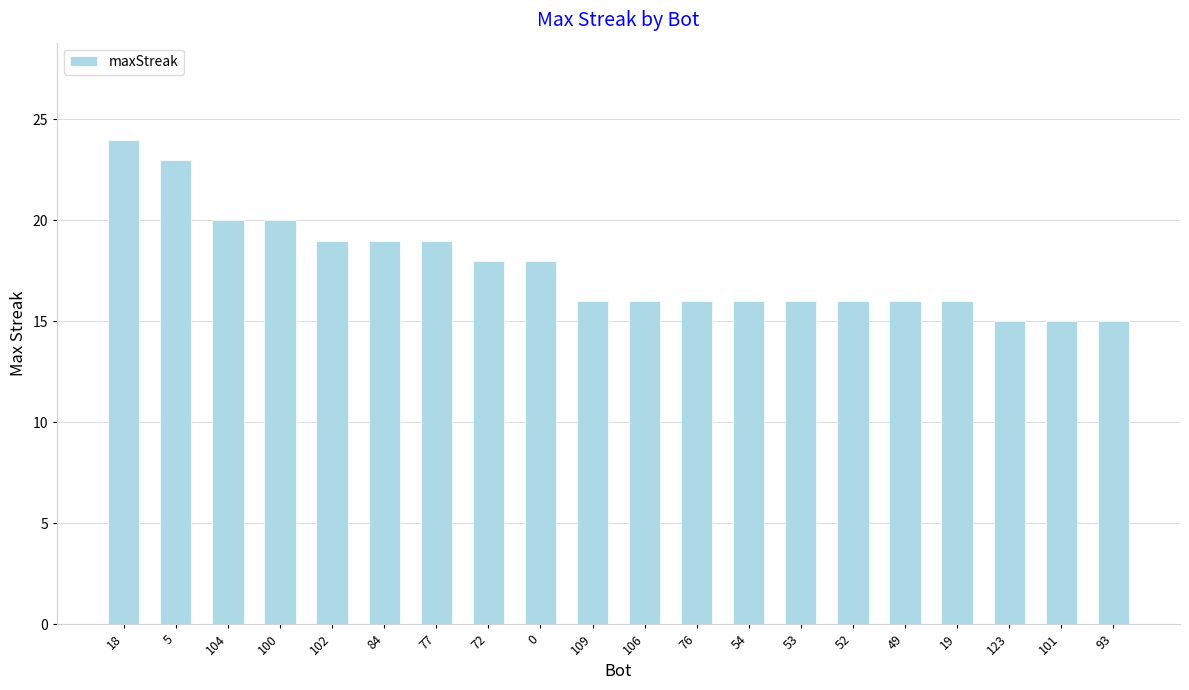

Is it true that the value at 52 is 16?

True